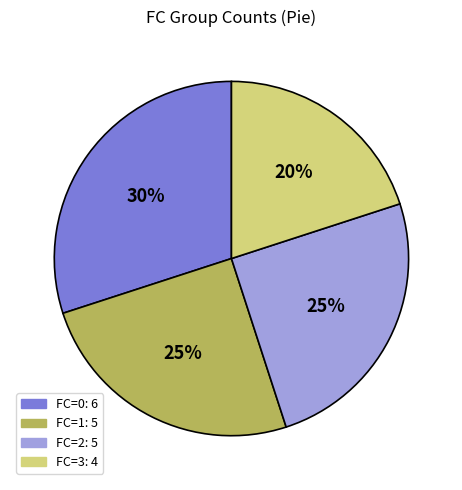

Is there any slice that represents more than half of the pie?

No